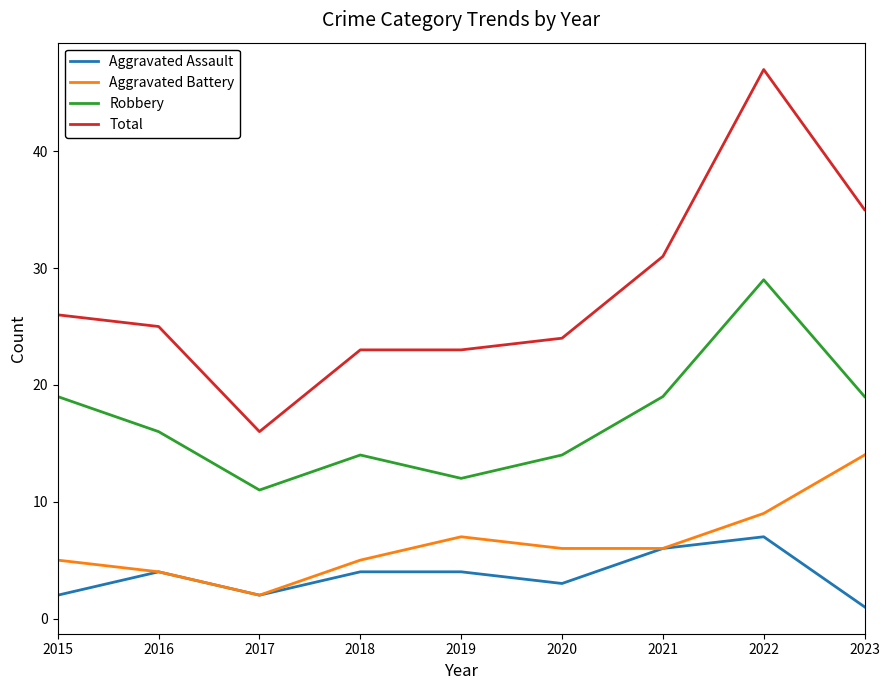

Reading right to left, extract all data points from this chart.

Aggravated Assault: 2023=1	2022=7	2021=6	2020=3	2019=4	2018=4	2017=2	2016=4	2015=2
Aggravated Battery: 2023=14	2022=9	2021=6	2020=6	2019=7	2018=5	2017=2	2016=4	2015=5
Robbery: 2023=19	2022=29	2021=19	2020=14	2019=12	2018=14	2017=11	2016=16	2015=19
Total: 2023=35	2022=47	2021=31	2020=24	2019=23	2018=23	2017=16	2016=25	2015=26